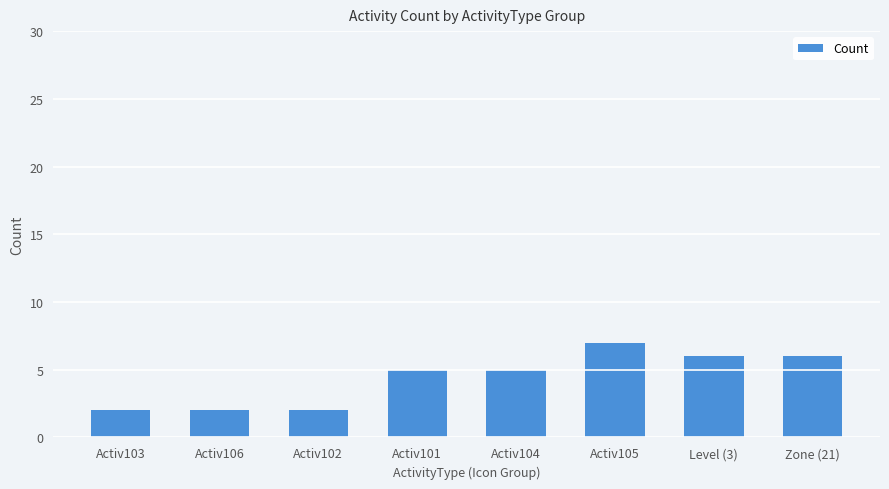

Which has a higher value, Activ101 or Activ102?

Activ101